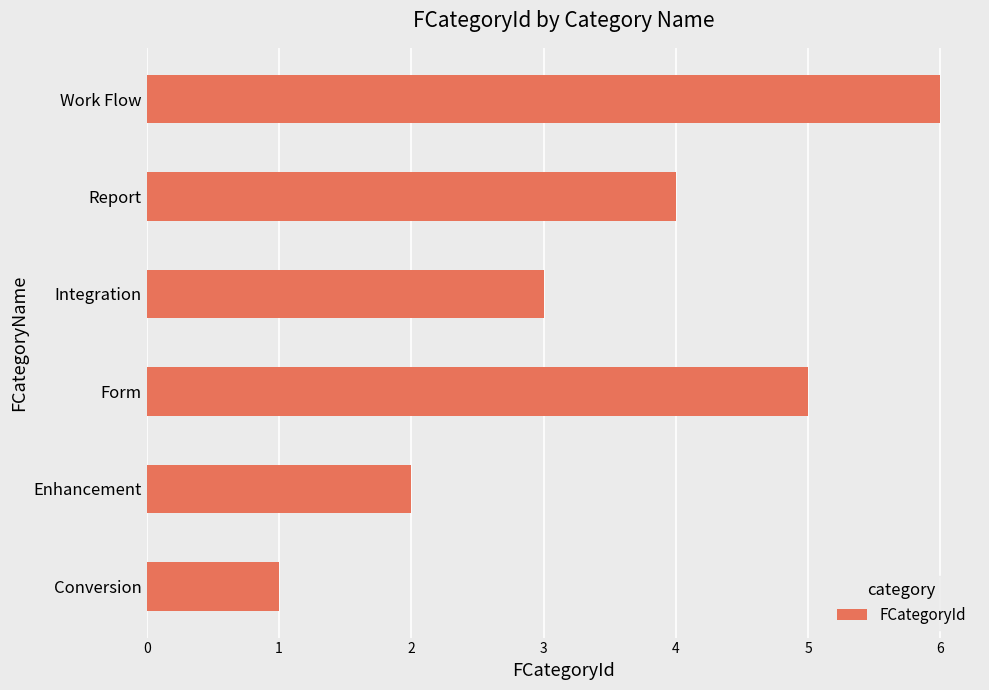

Rank the categories by value from highest to lowest.

Work Flow, Form, Report, Integration, Enhancement, Conversion